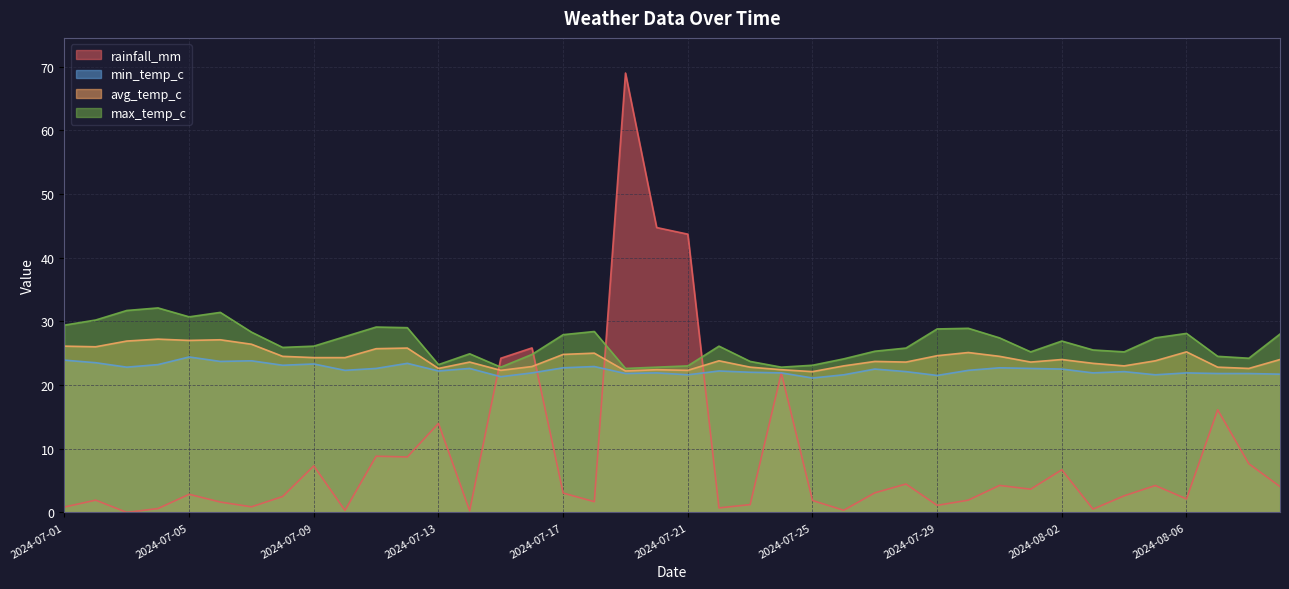

In max_temp_c, how many points are lower than both neighbors (excluding endpoints)?

9